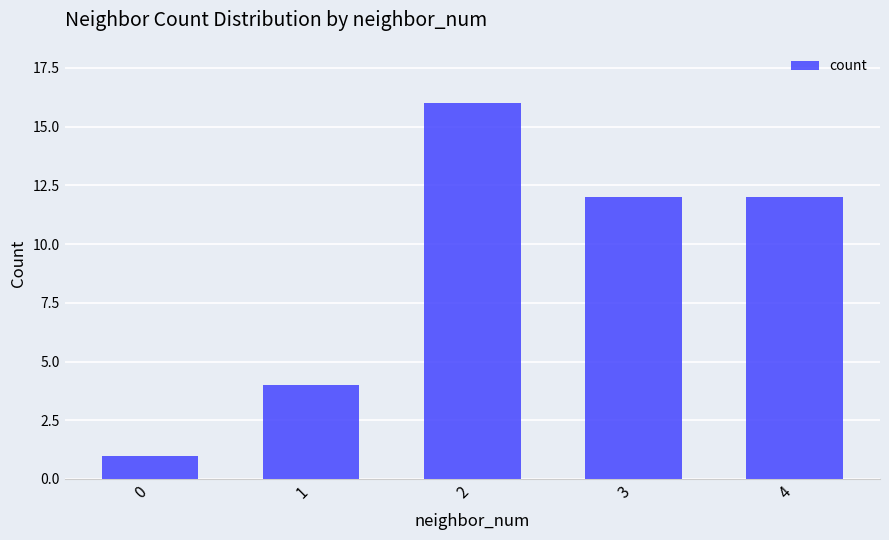

What is the value of the 2nd bar from the left?

4